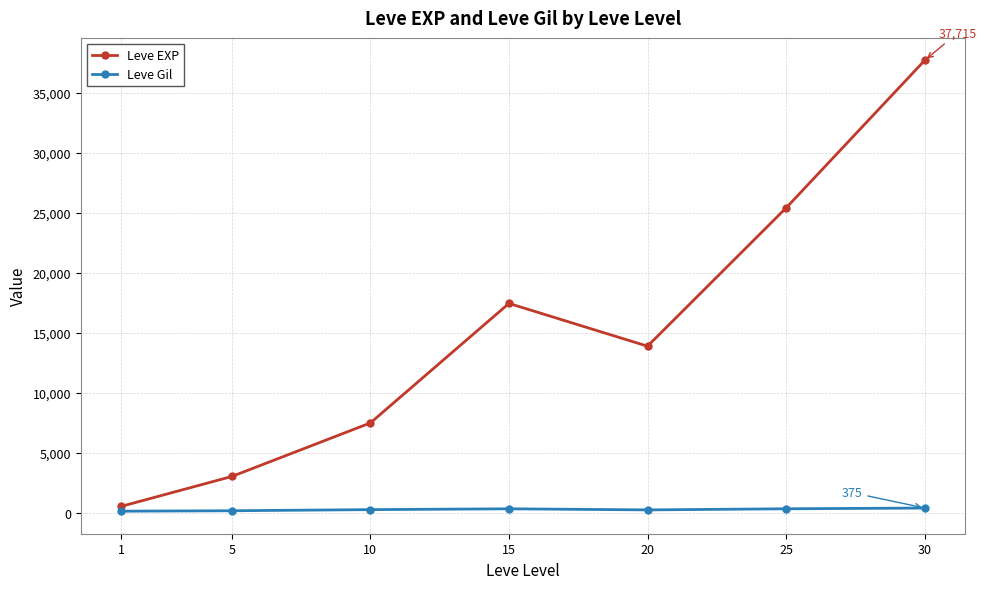

Which series has the largest total across all categories?

Leve EXP